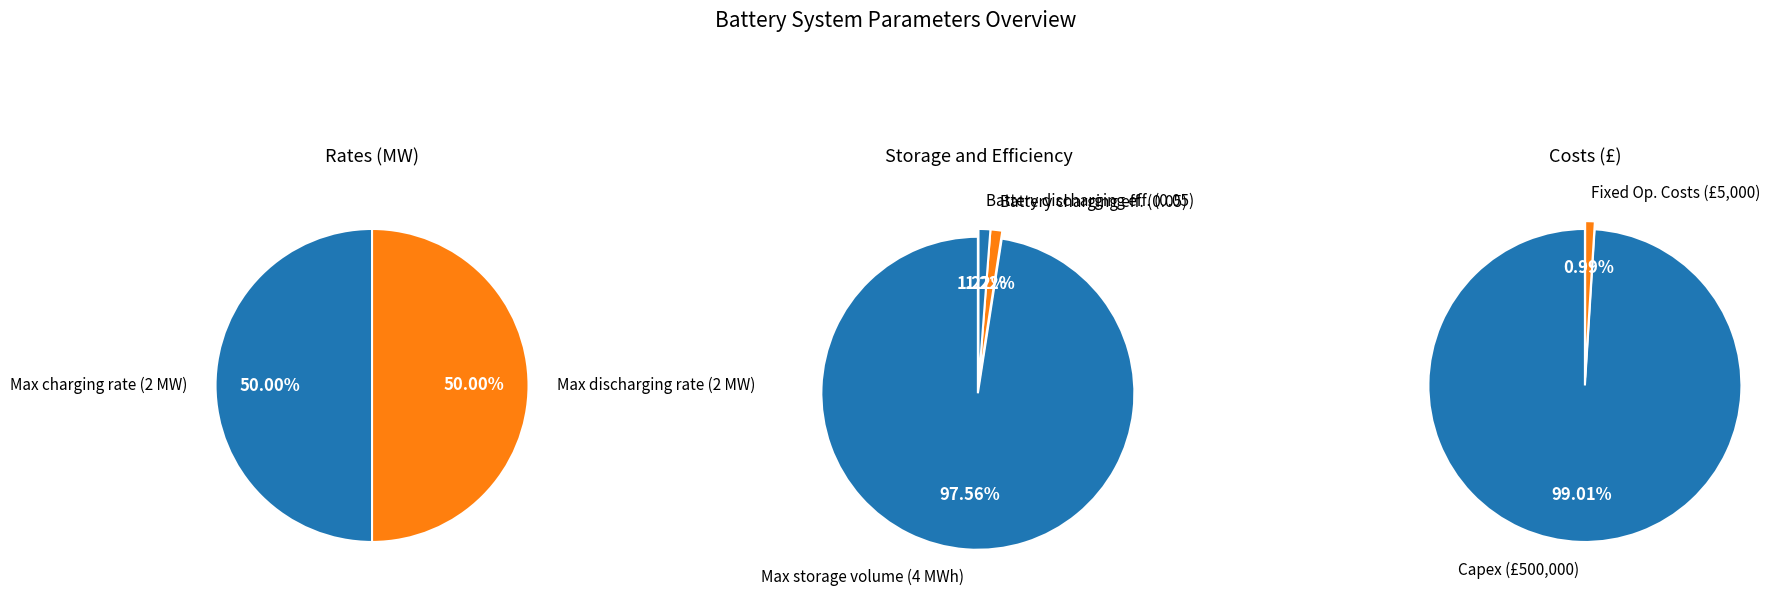

Which category accounts for the majority?

Capex